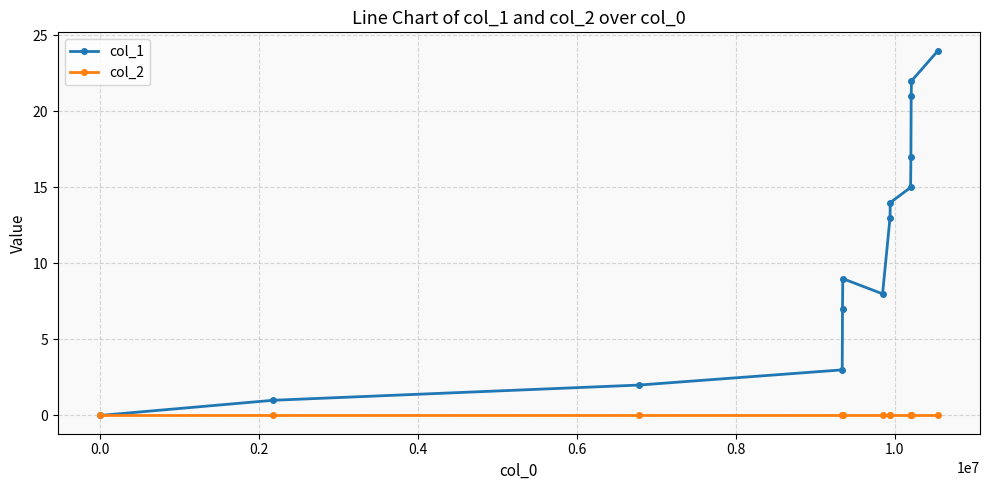

Rank the series by their average value, from lowest to highest.

col_2, col_1